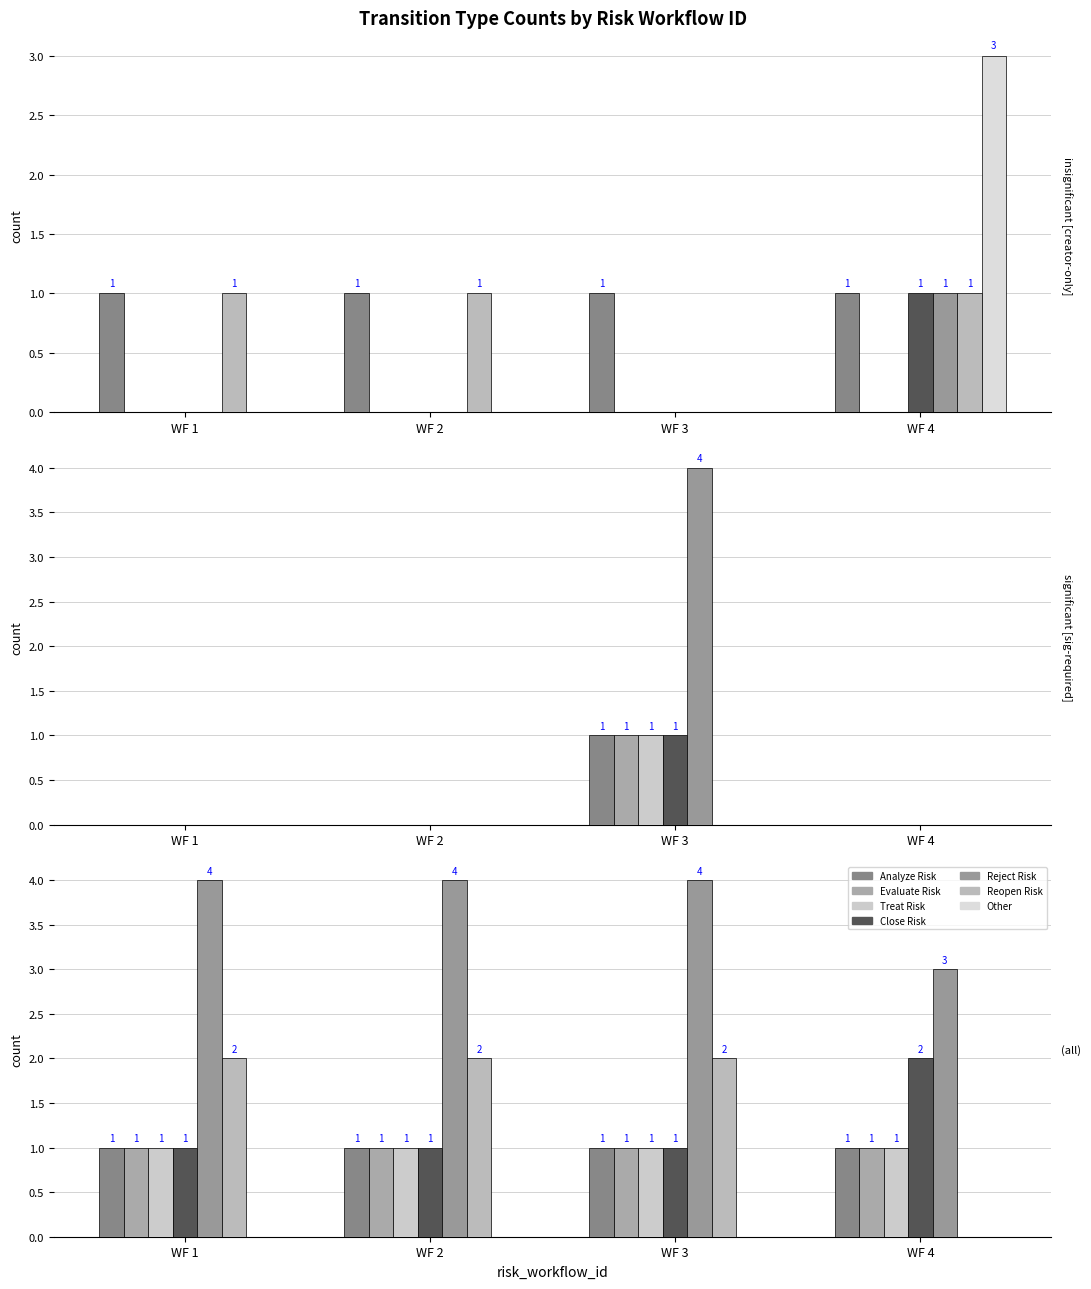

At which category is the sum across all series the highest?

WF 4